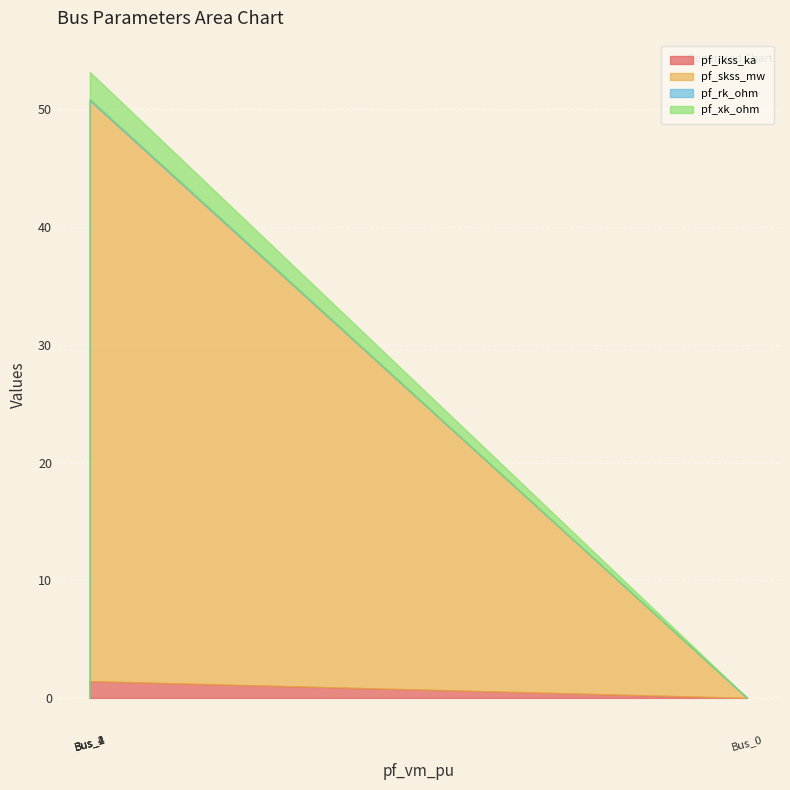

Reading right to left, extract all data points from this chart.

pf_ikss_ka: 0.0	0.0	0.0	1.4	0.0
pf_skss_mw: 0.0	0.0	0.0	49.3	0.0
pf_rk_ohm: 0.0	0.0	0.0	0.1	0.0
pf_xk_ohm: 0.0	0.0	0.0	2.3	0.0